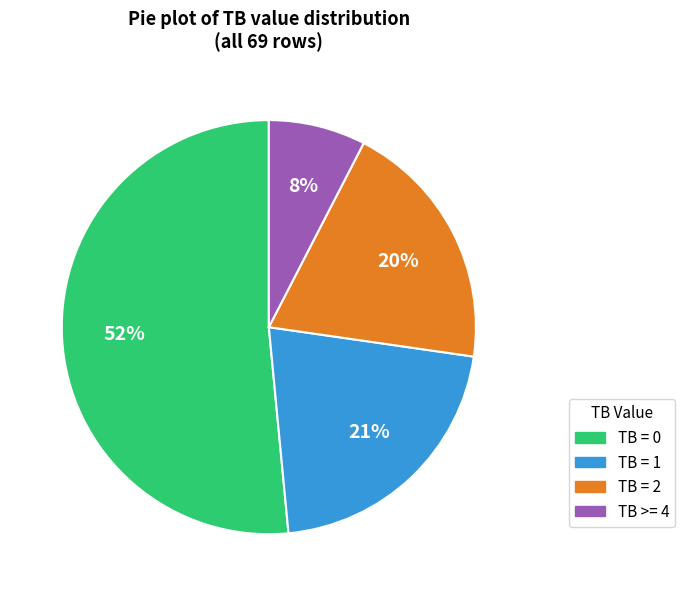

Does any single category account for the majority?

Yes